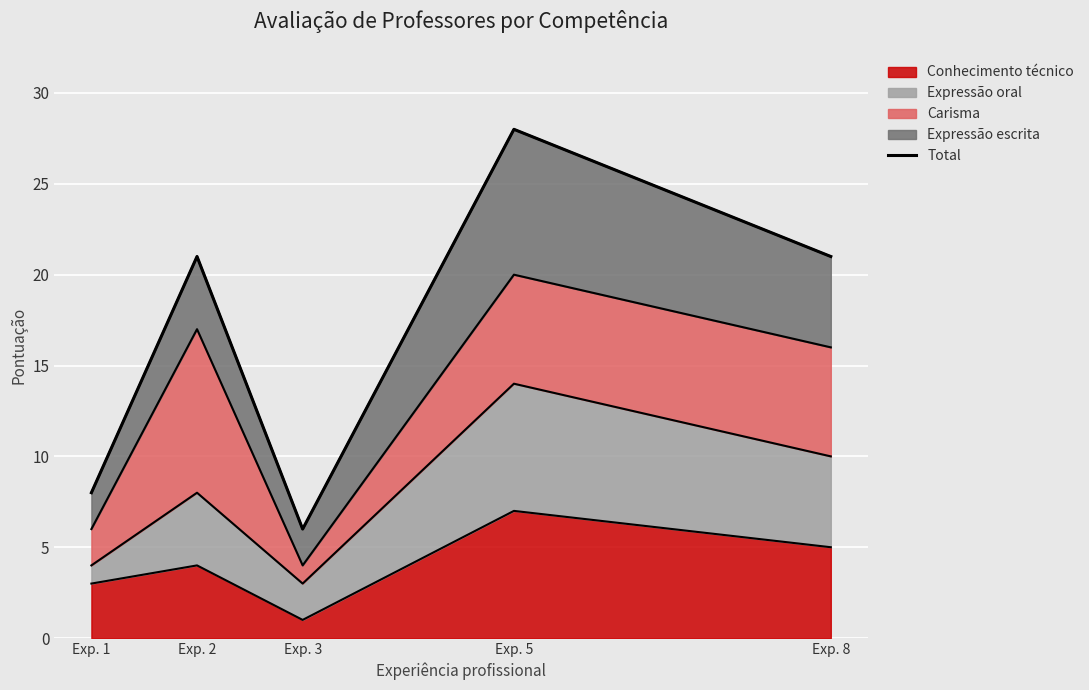

Where is the data nearest to the value 17?

Exp. 2